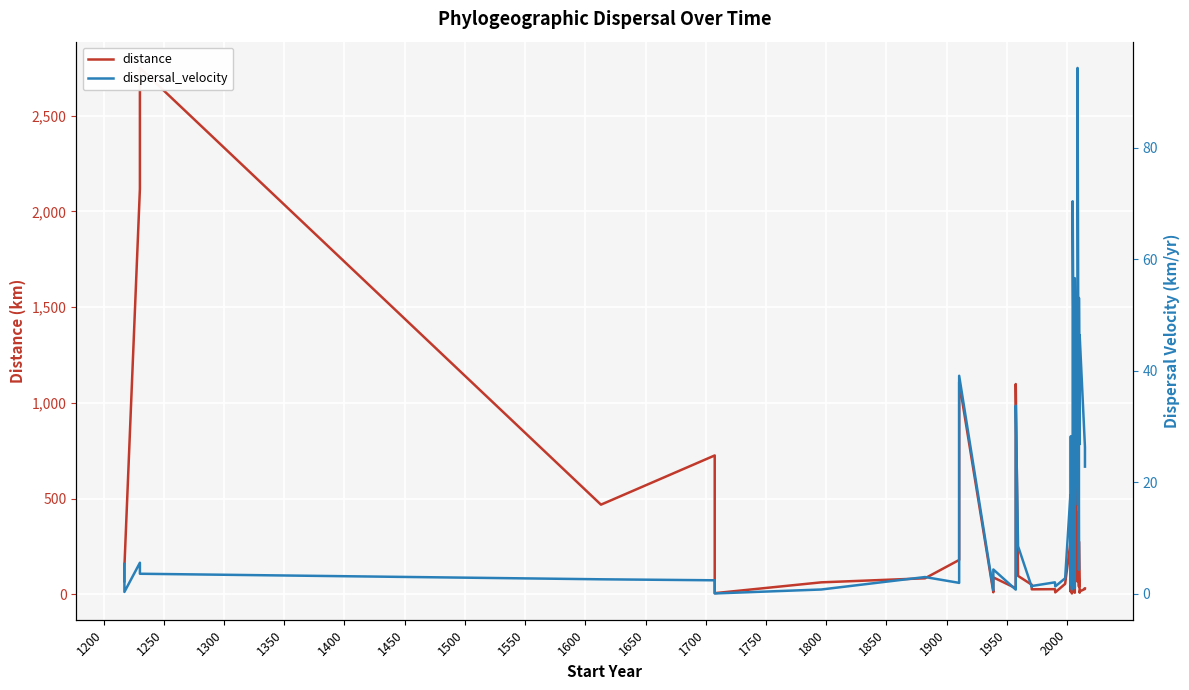

Which series ends up on top after the final intersection of dispersal_velocity and distance?

distance